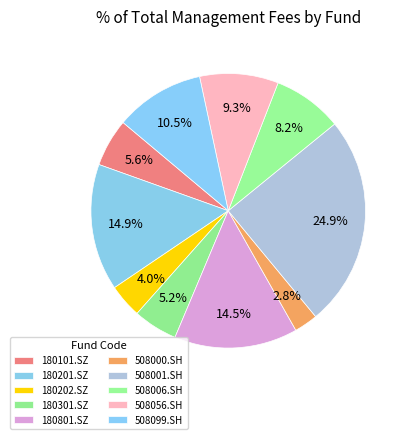

Combined, what portion of the pie is 508006.SH and 508000.SH?

11.0%